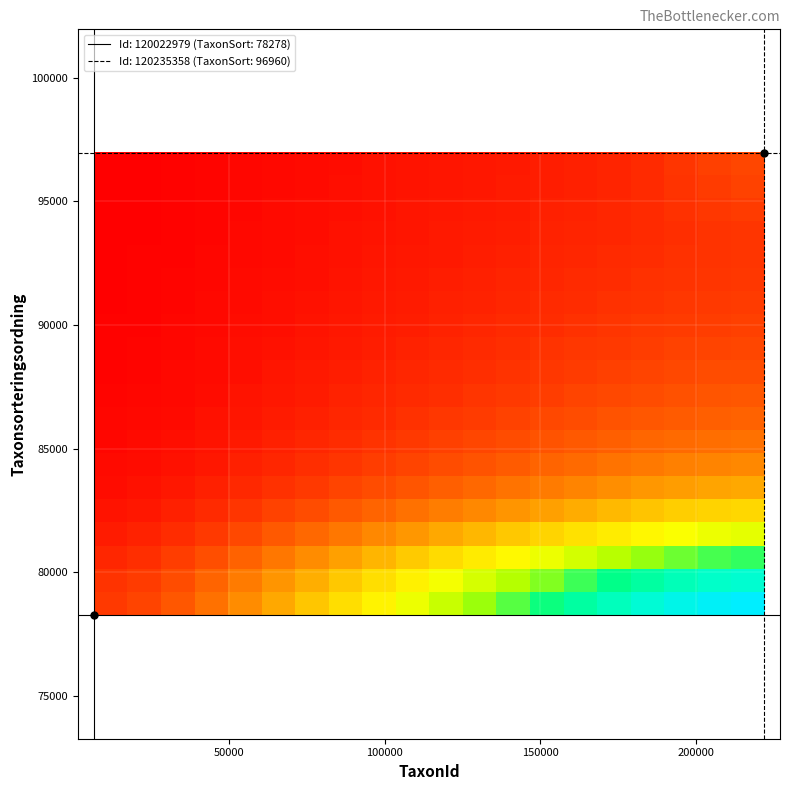

How many categories are shown in the chart?

20